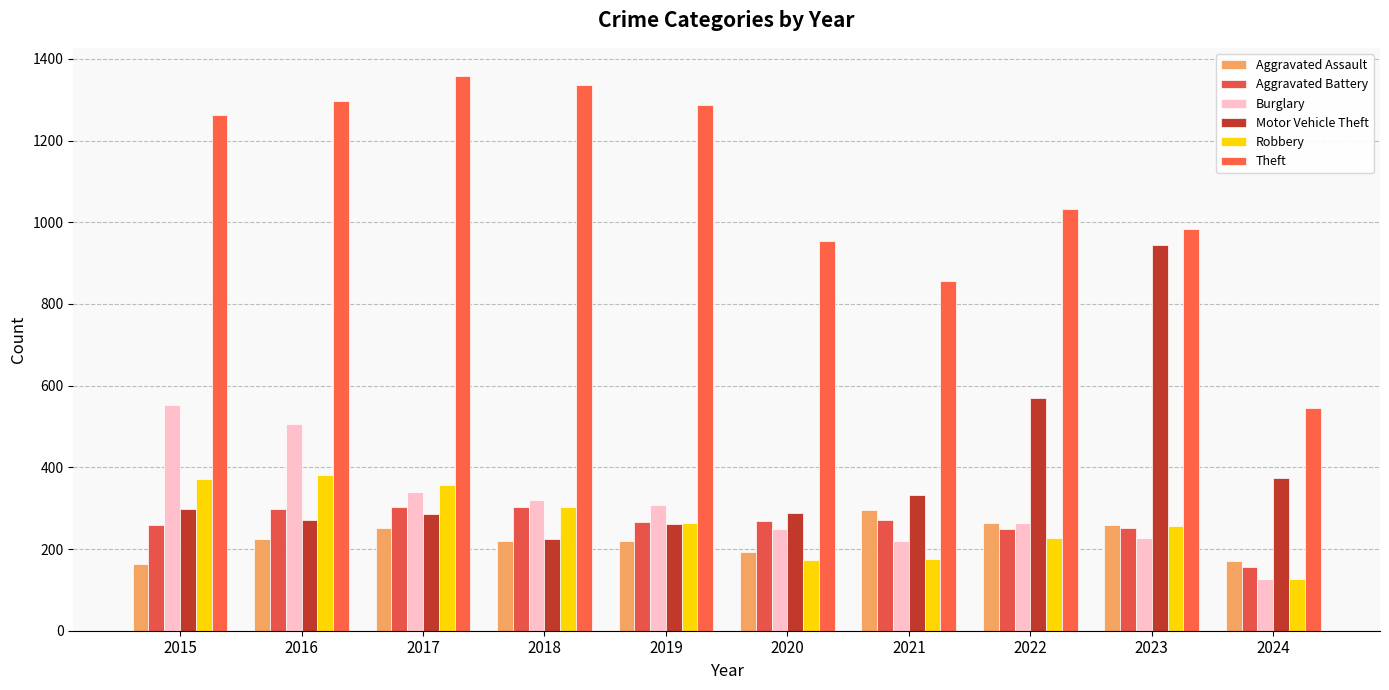

Reading left to right, extract all data points from this chart.

Aggravated Assault: 2015=164	2016=225	2017=251	2018=220	2019=220	2020=192	2021=295	2022=264	2023=259	2024=170
Aggravated Battery: 2015=259	2016=298	2017=303	2018=302	2019=267	2020=268	2021=270	2022=249	2023=252	2024=156
Burglary: 2015=552	2016=505	2017=339	2018=319	2019=308	2020=250	2021=220	2022=263	2023=226	2024=126
Motor Vehicle Theft: 2015=299	2016=272	2017=285	2018=225	2019=262	2020=287	2021=332	2022=569	2023=945	2024=374
Robbery: 2015=372	2016=381	2017=356	2018=302	2019=263	2020=174	2021=175	2022=227	2023=257	2024=127
Theft: 2015=1263	2016=1297	2017=1359	2018=1337	2019=1288	2020=954	2021=856	2022=1032	2023=983	2024=545